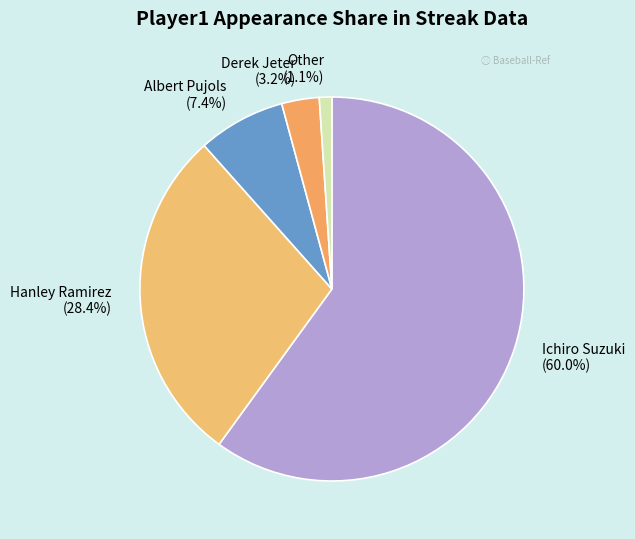

Between Other and Ichiro Suzuki, which is larger?

Ichiro Suzuki